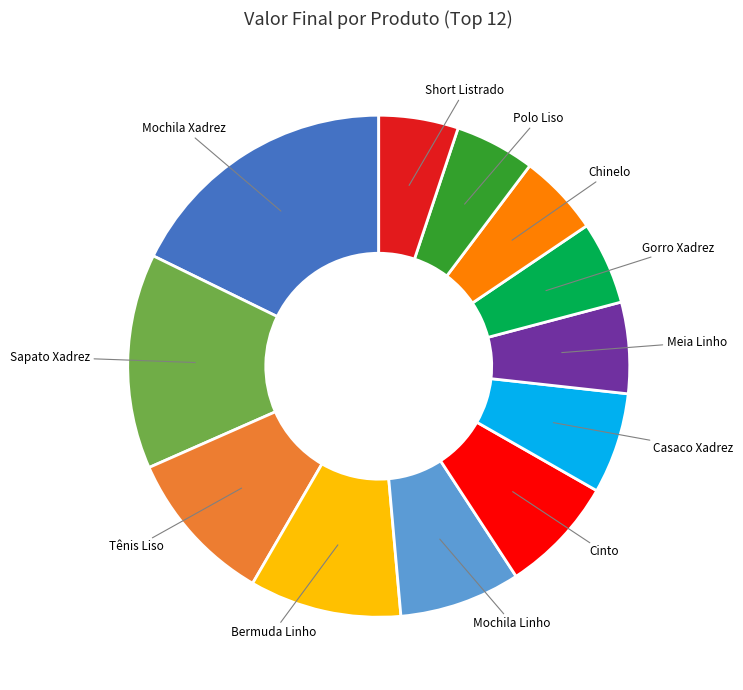

Is Casaco Xadrez the majority of the pie?

No